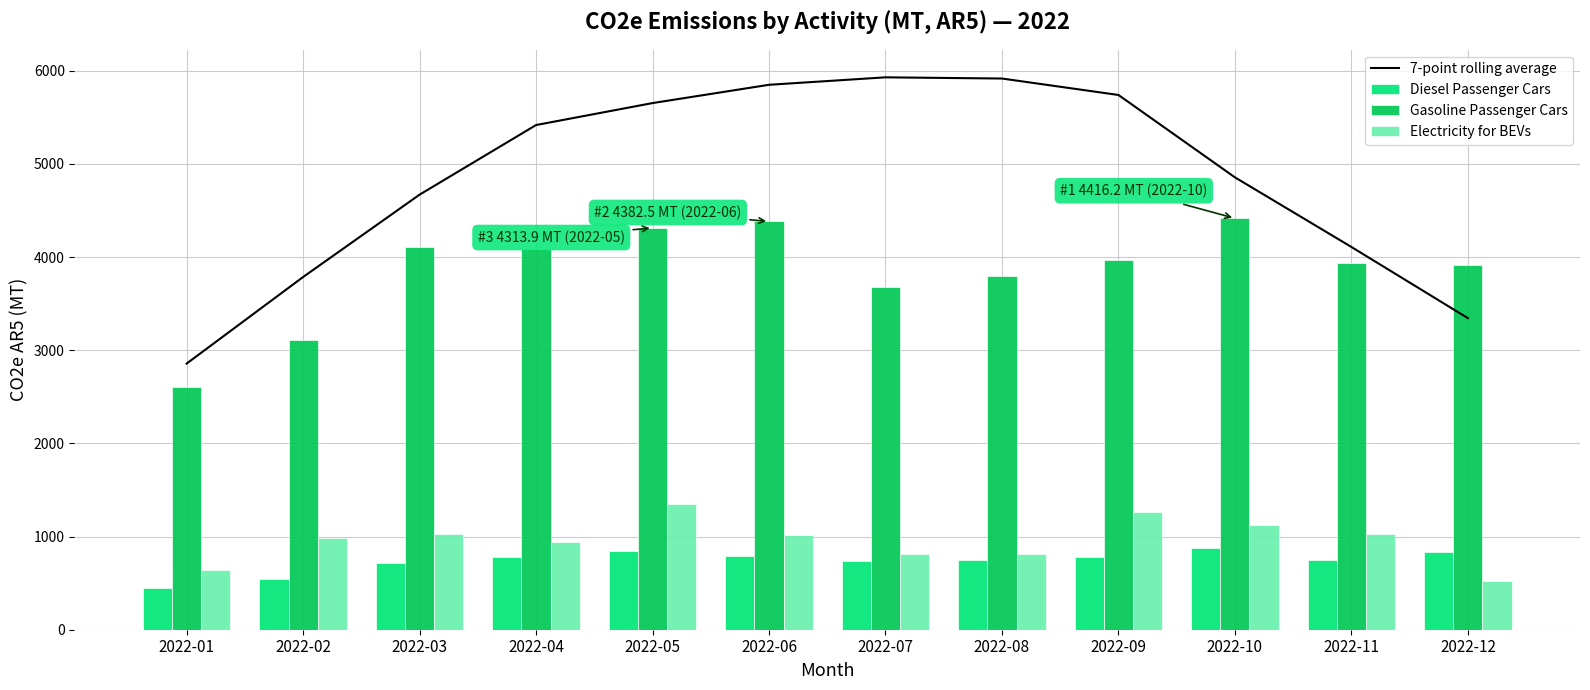

What is the spread (max minus min) of values at 2022-04?

4634.9